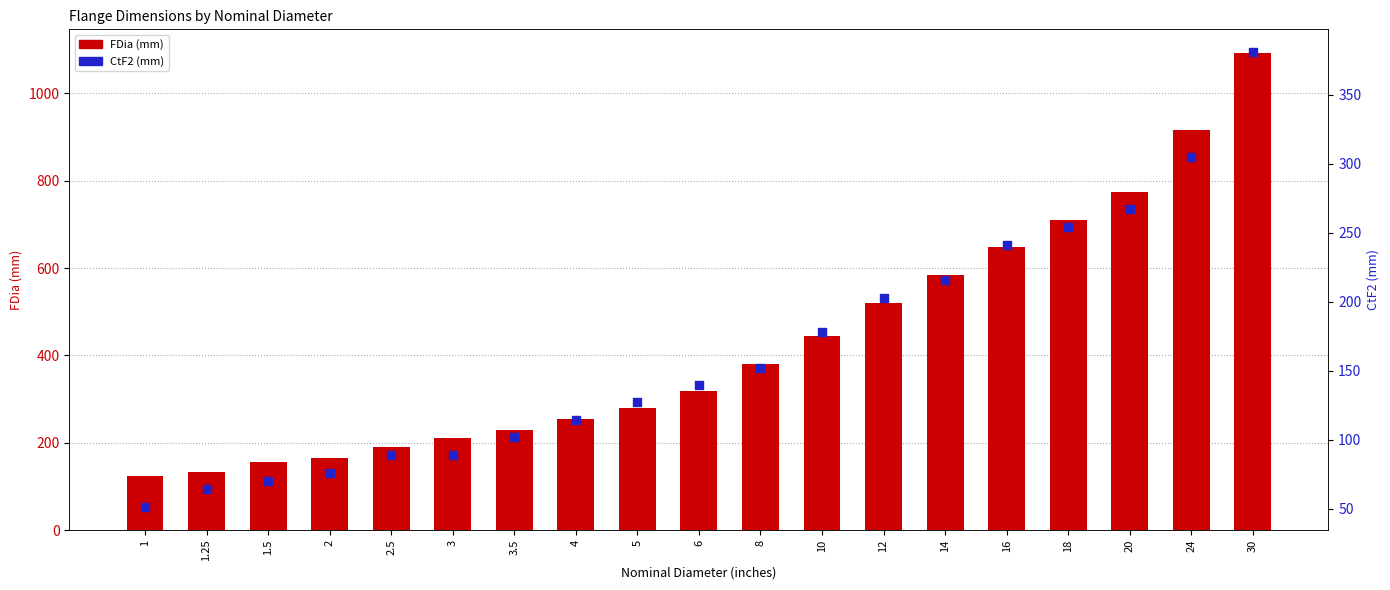

At how many categories does at least one series exceed 963?

1